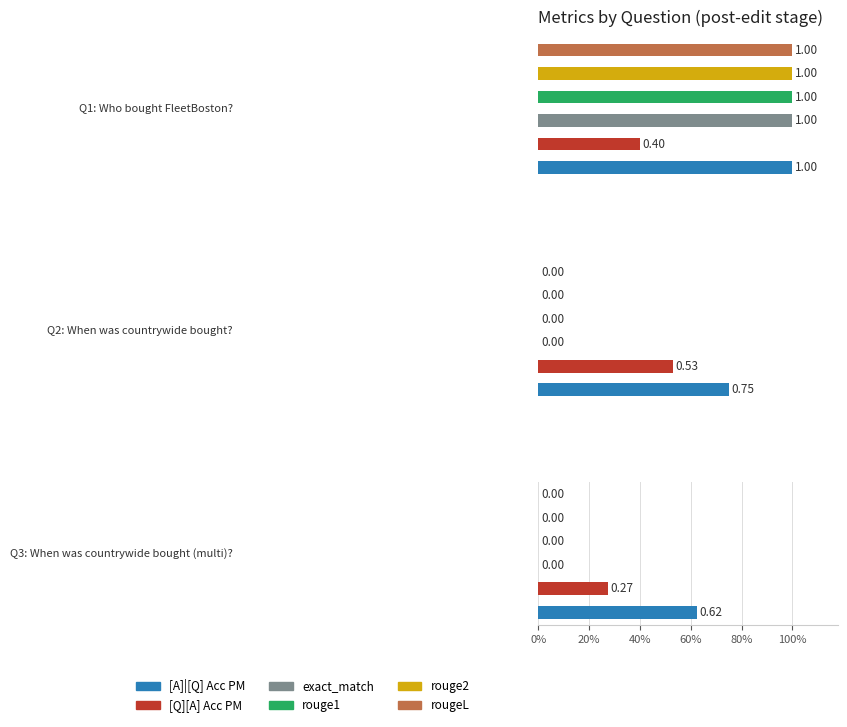

How many positive values does the rougeL series have?

1